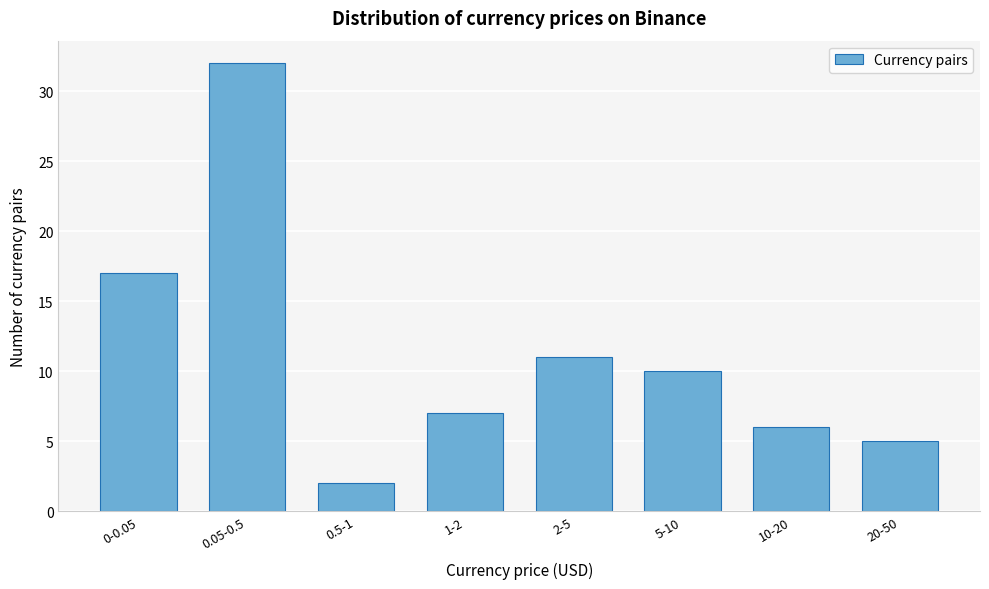

Reading right to left, list all the values displayed in this chart.

20-50=5	10-20=6	5-10=10	2-5=11	1-2=7	0.5-1=2	0.05-0.5=32	0-0.05=17